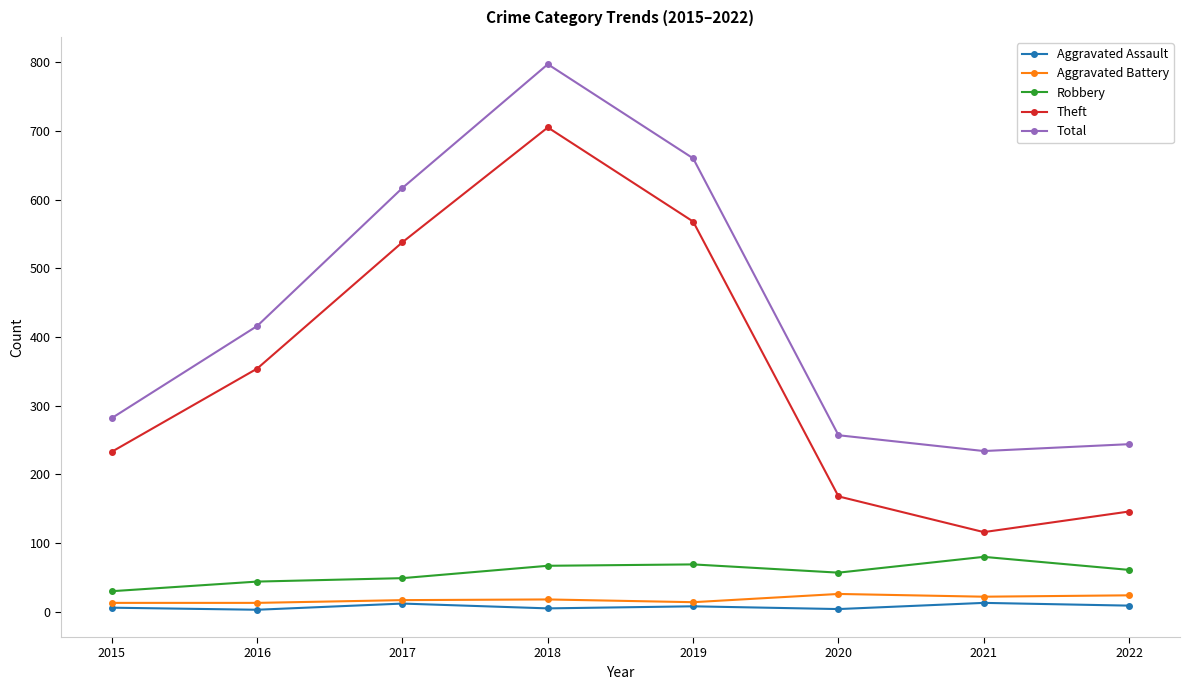

Is it true that Robbery equals 44 at 2016?

True